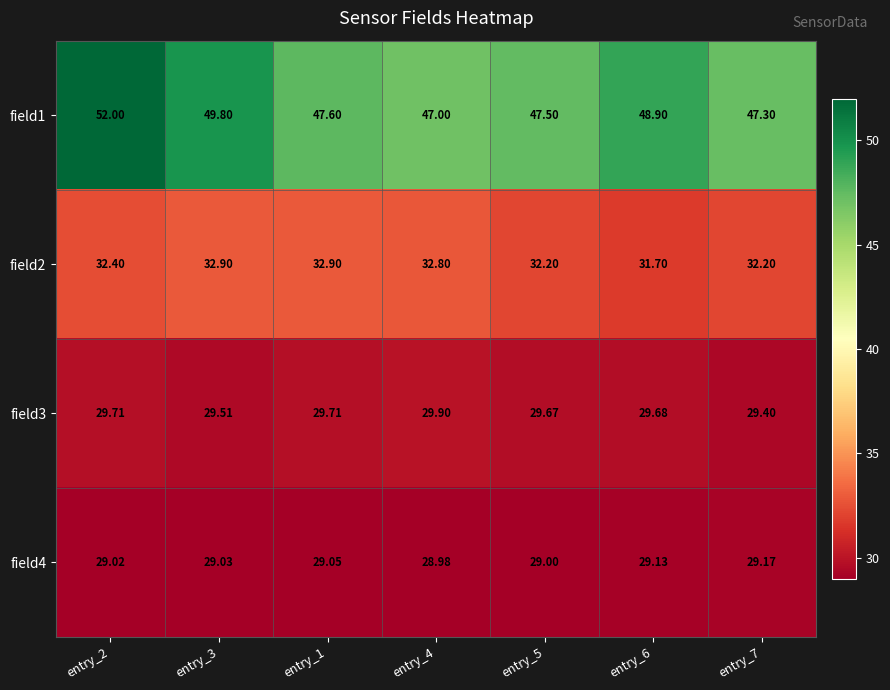

Is the value of field3 at entry_6 greater than the value of field1 at entry_7?

No